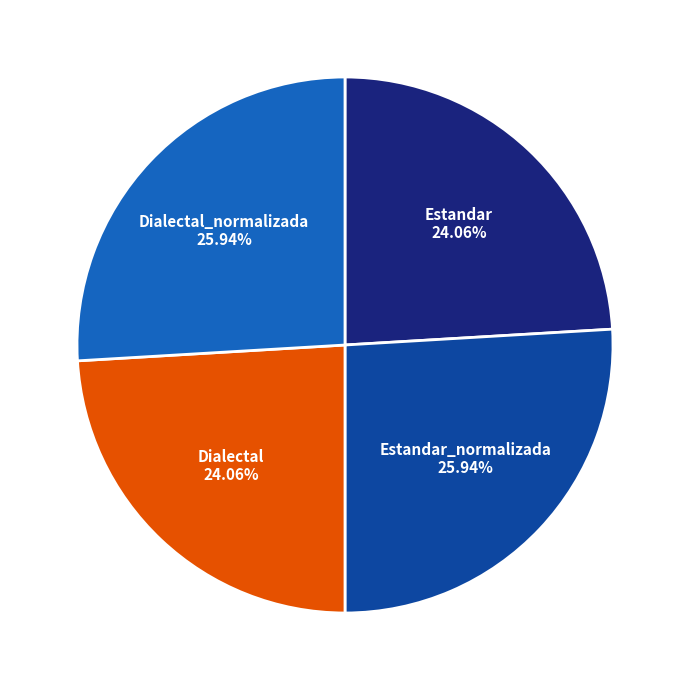

To the nearest percent, what is the difference between the largest and smallest slice percentages?

2%